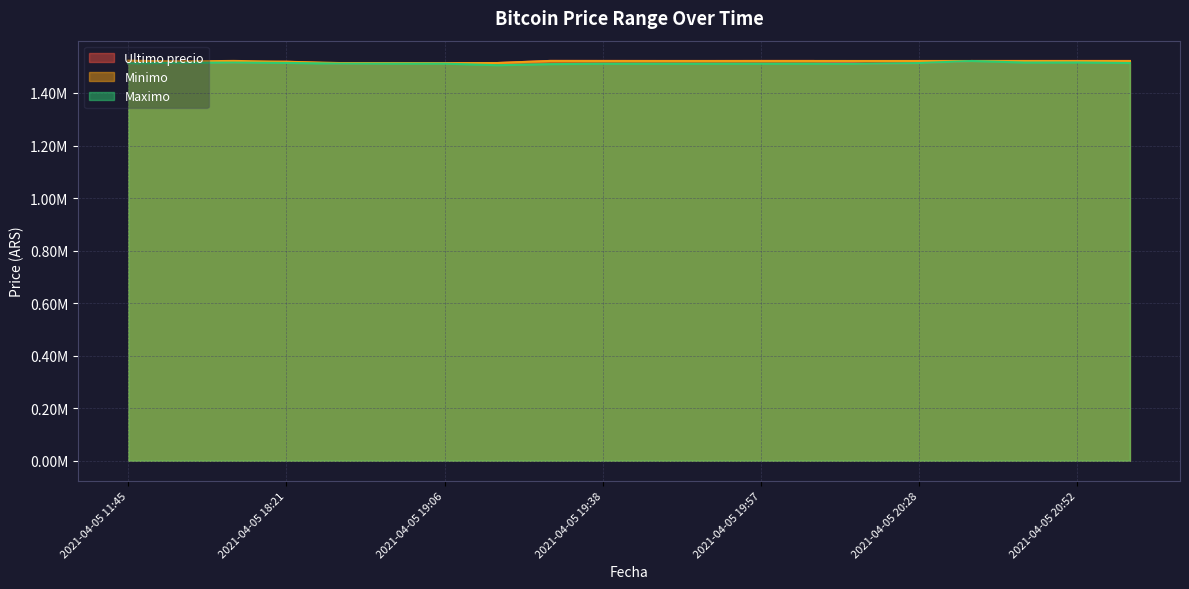

At which label is Minimo closest to 1518328?

2021-04-05 18:21